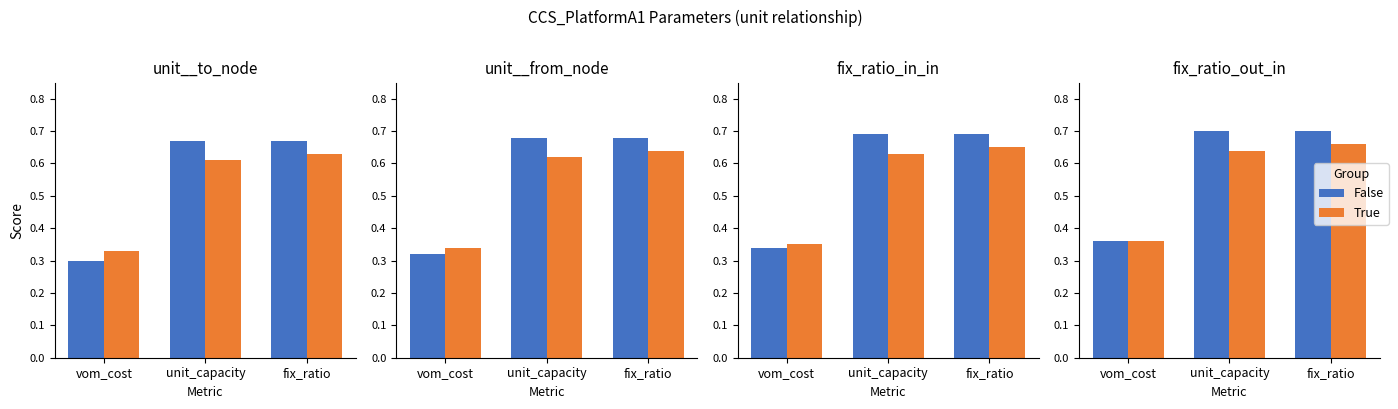

Which label corresponds to the largest value in the chart?

unit_capacity